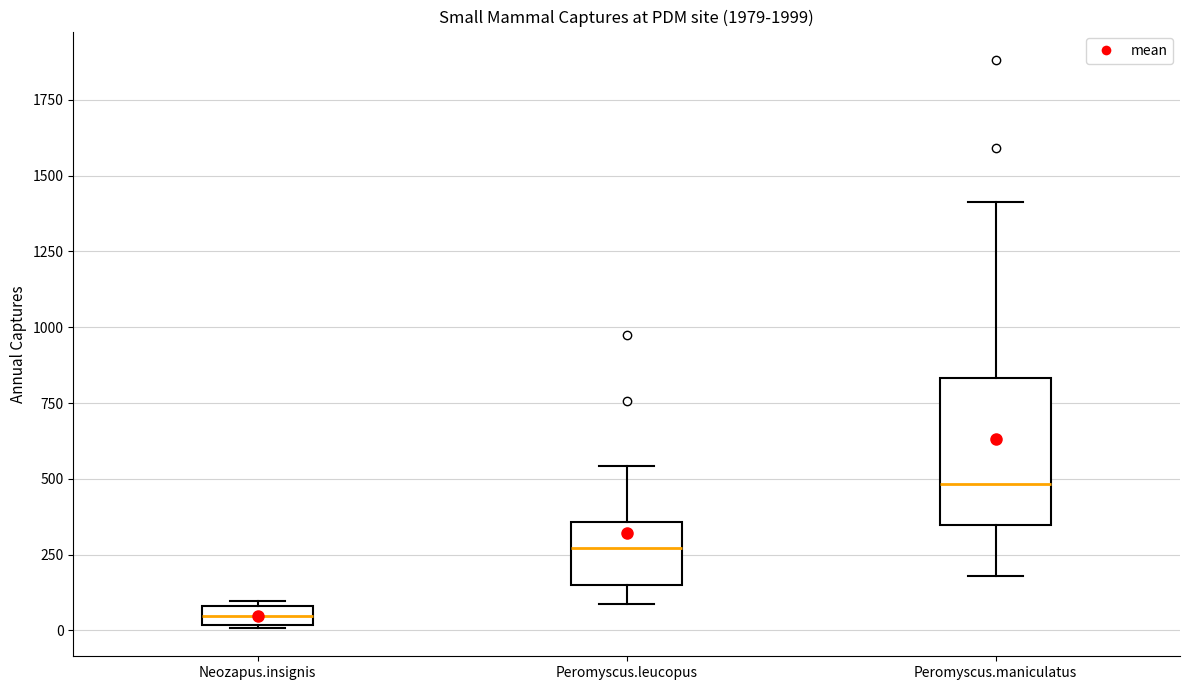

Comparing the boxes themselves (not the whiskers), which one is the tallest?

Peromyscus.maniculatus